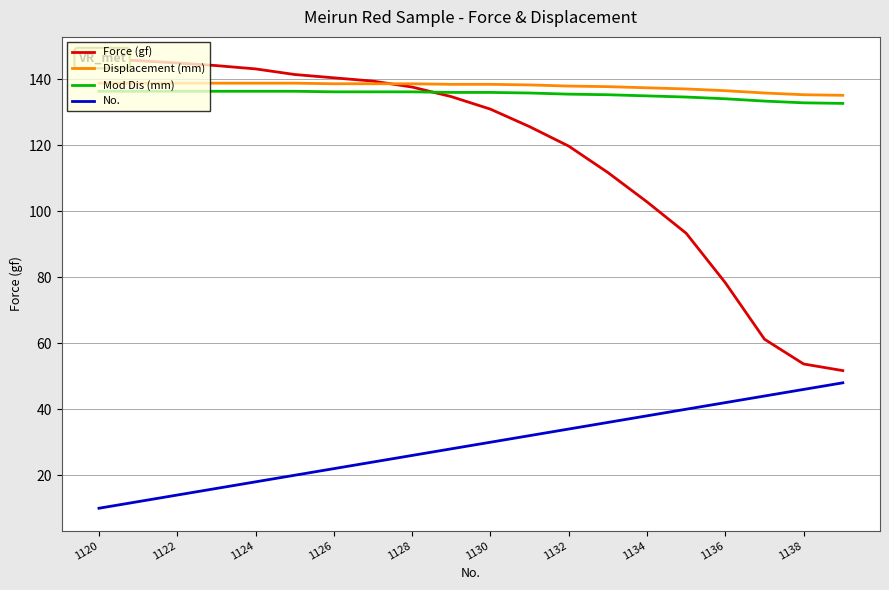

What are all the series names shown in the legend?

Force (gf), Displacement (mm), Mod Dis (mm), No.